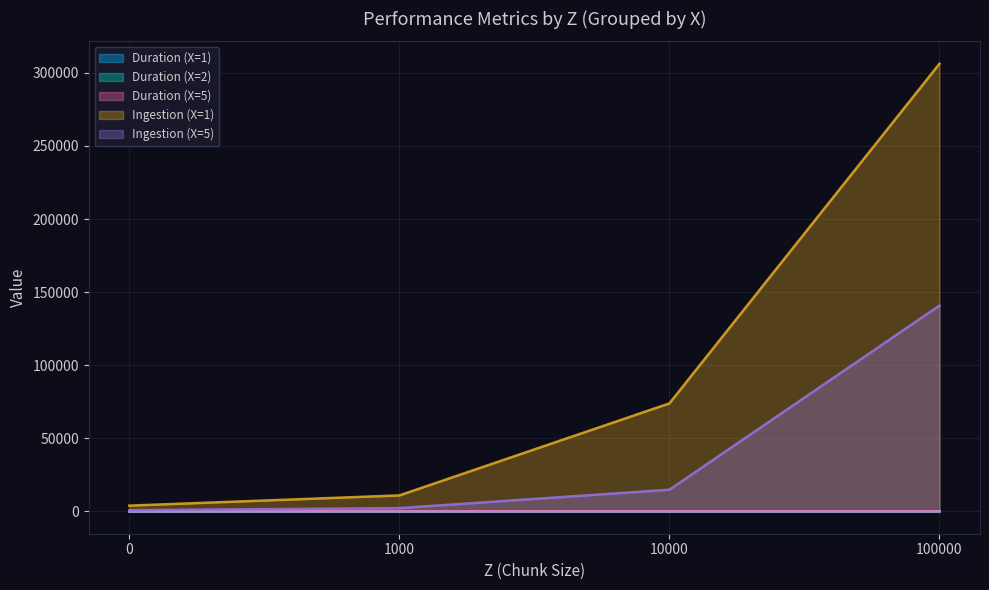

What is the sum of the Ingestion (X=5) values at 10000 and 100000?

155580.9